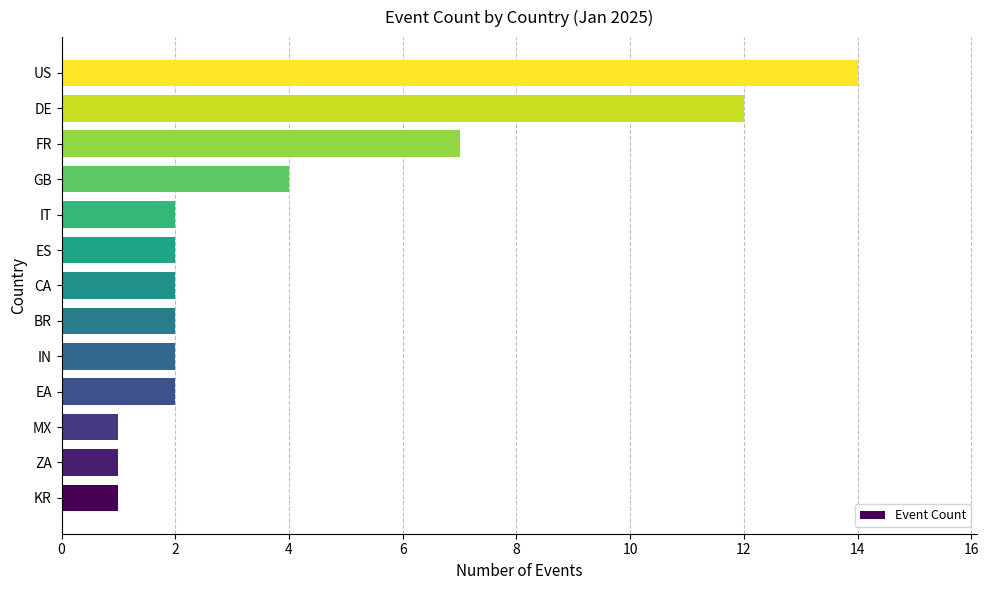

What is the sum of the values at DE and EA?

14